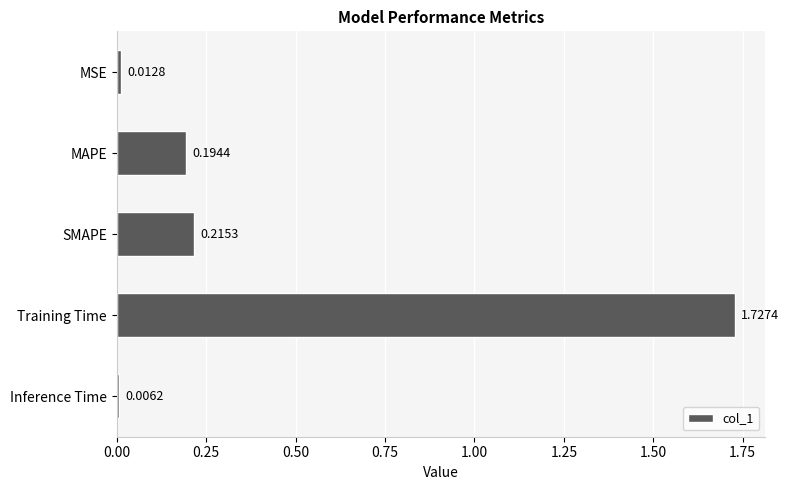

What is the change in value from SMAPE to Training Time?

+1.5